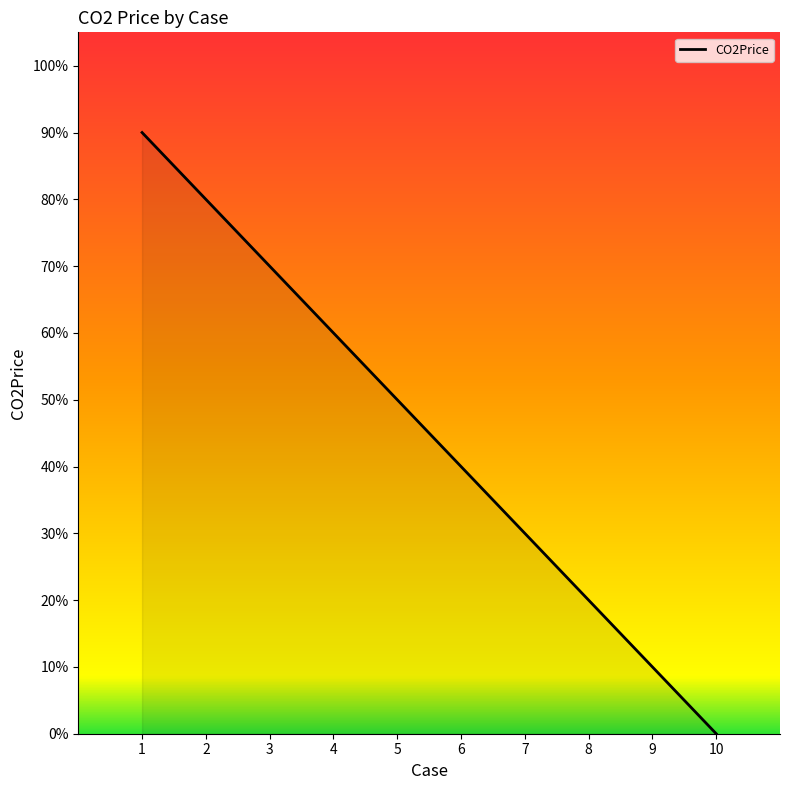

Reading right to left, what are all the values shown in this chart?

10=0.0	9=0.1	8=0.2	7=0.3	6=0.4	5=0.5	4=0.6	3=0.7	2=0.8	1=0.9